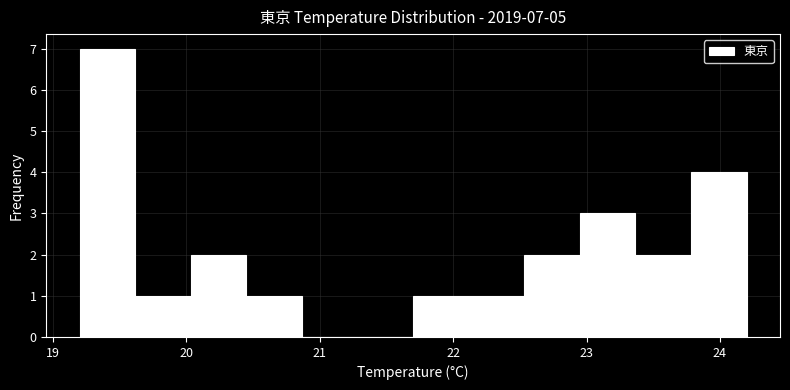

Over which range of the x-axis is the bar tallest?

19.2 to 19.6